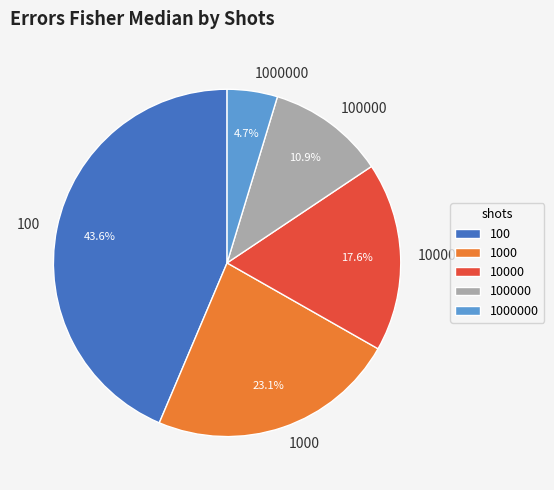

To the nearest percent, what percentage of the pie is 1000?

23%